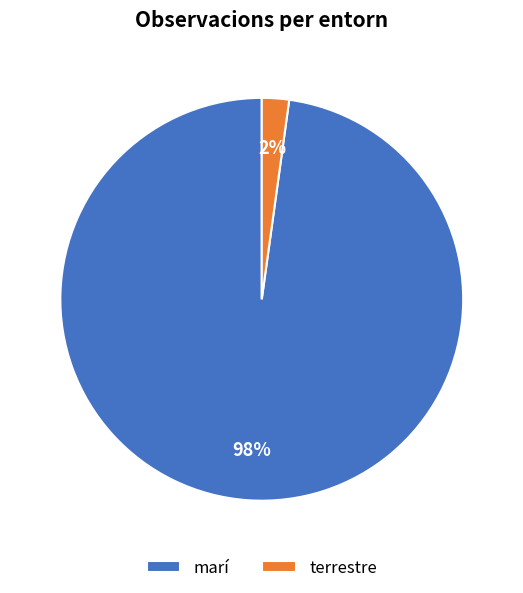

Which category has the biggest portion of the pie?

marí